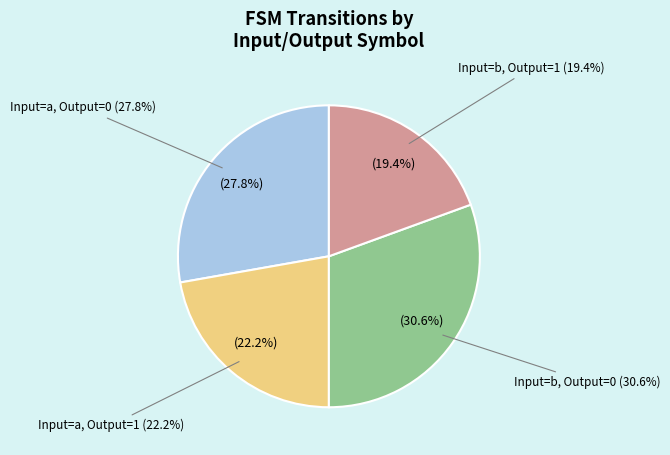

To the nearest percent, what is the average slice percentage?

25%